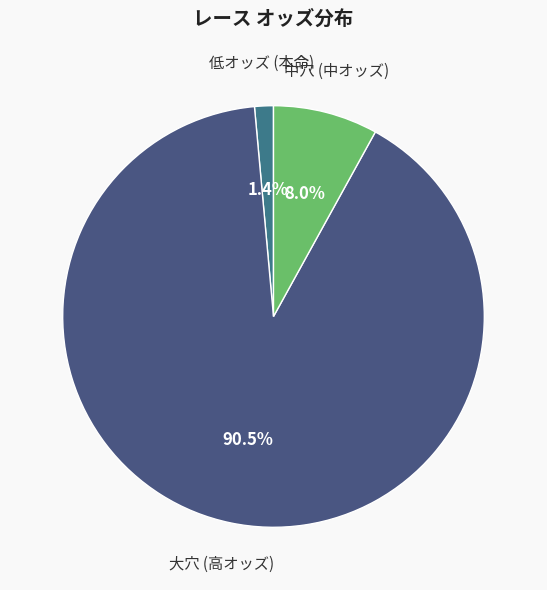

Is 大穴 (高オッズ) the majority of the pie?

Yes